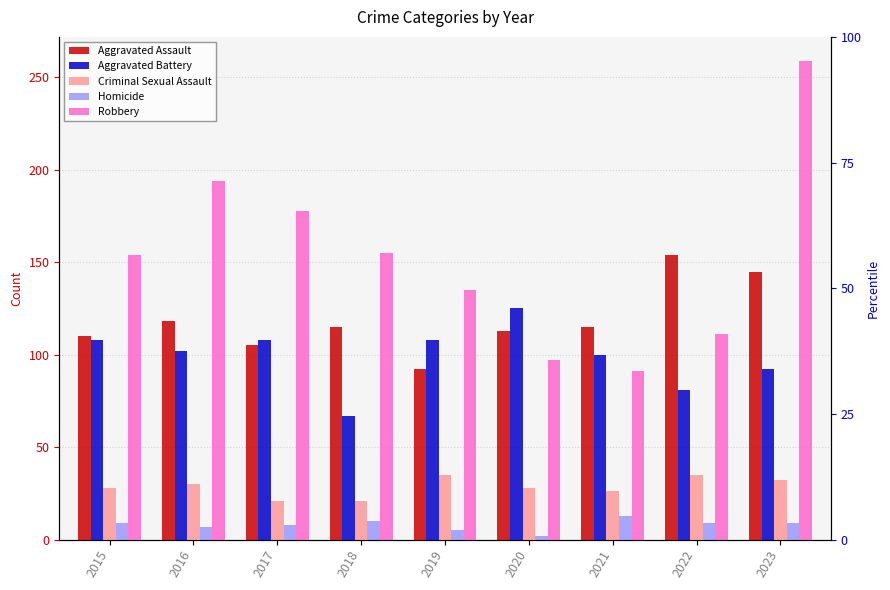

The Homicide series shows 7 at 2021. True or false?

False